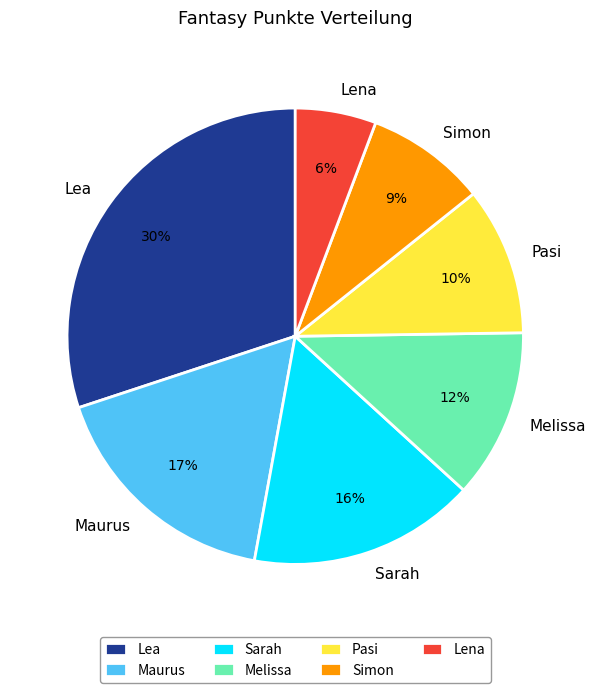

The Maurus slice represents 17% of the pie. True or false?

True